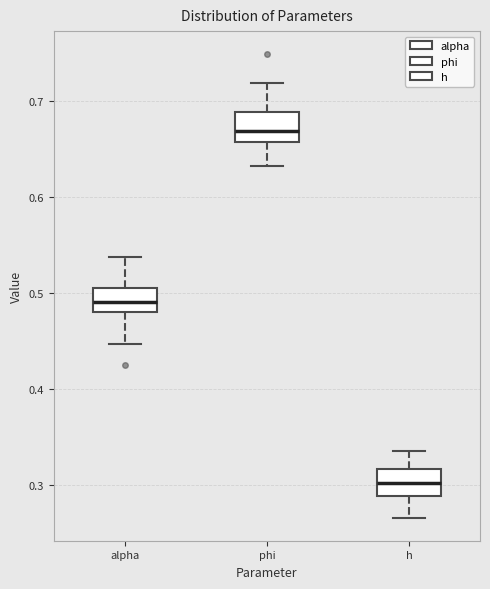

Reading left to right, transcribe this box plot: for each box, give where its median line is, the range the box spans, and where its two whiskers end, as read against the y-axis. The values are not printed on the chart, so give them approximately, as read against the axis.

alpha: median 0.49, box 0.48 to 0.50, whiskers 0.45 to 0.54
phi: median 0.67, box 0.66 to 0.69, whiskers 0.63 to 0.72
h: median 0.30, box 0.29 to 0.32, whiskers 0.27 to 0.33